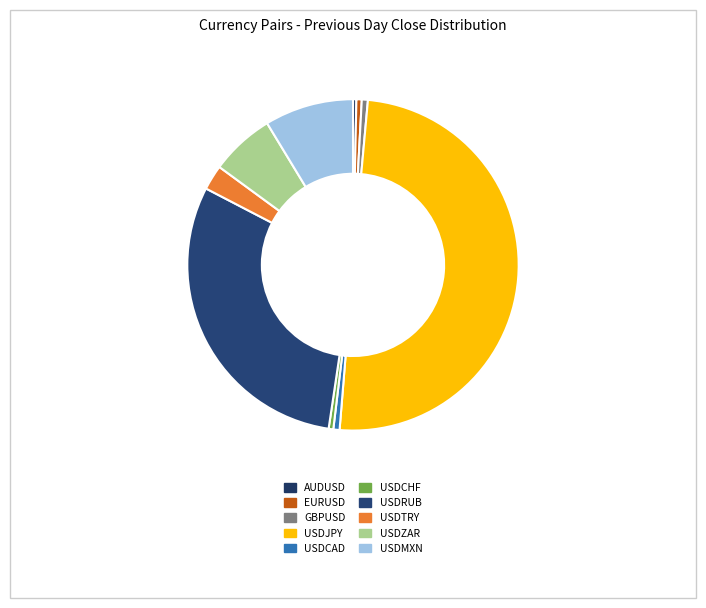

Is GBPUSD the majority of the pie?

No